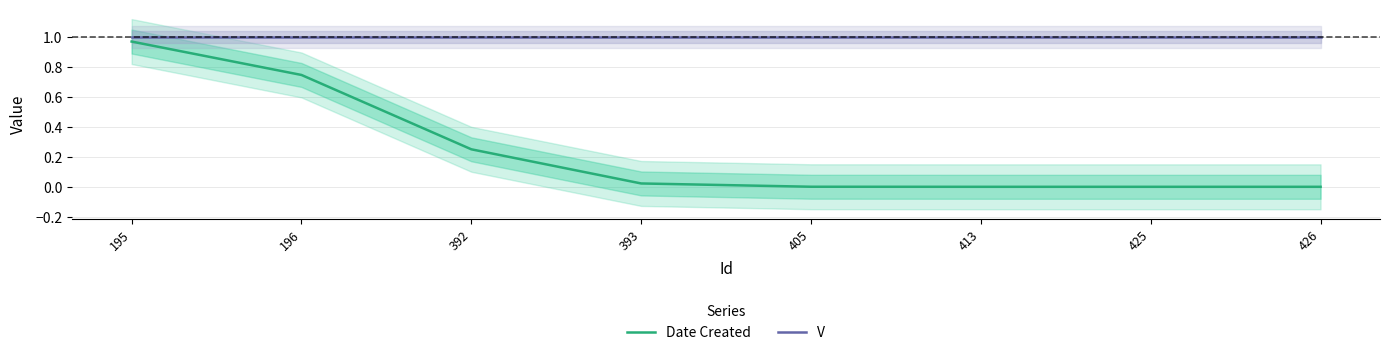

List the series in order of their peak value, lowest first.

Date Created, V